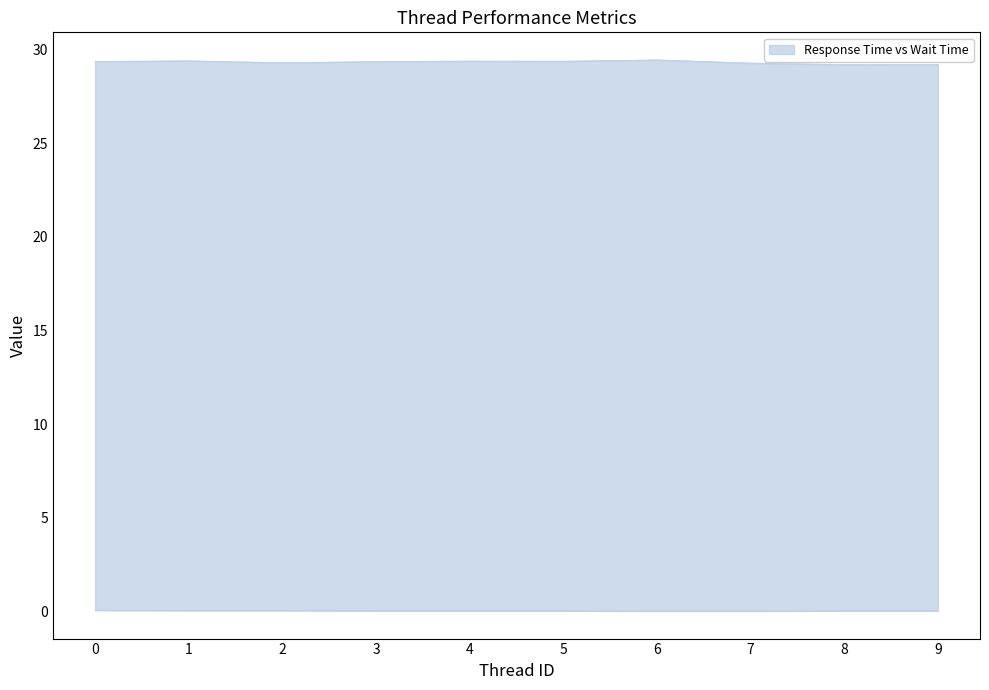

The value of Wait Time at 3 is 0.0. True or false?

True